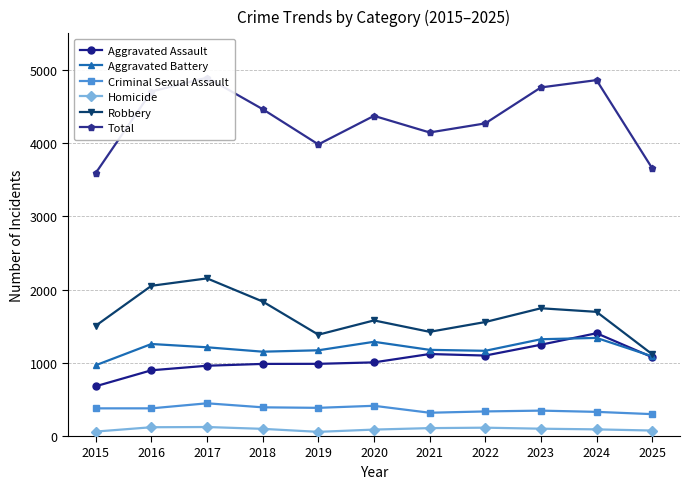

True or false: Robbery and Aggravated Assault intersect in this chart.

False